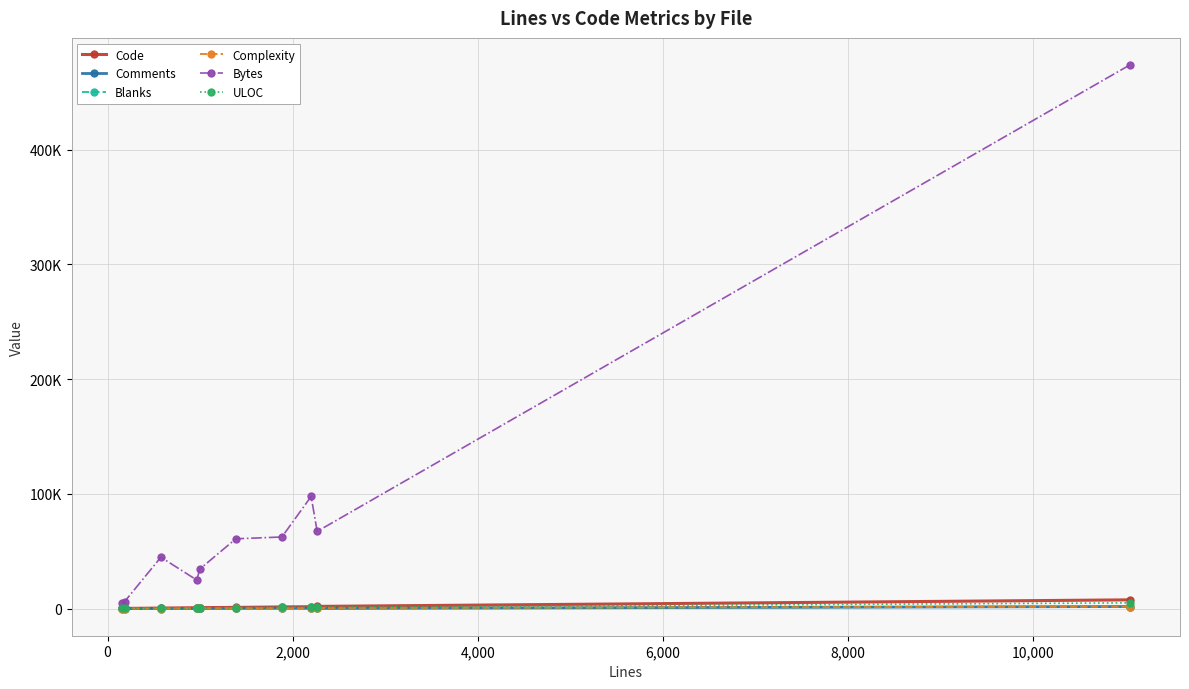

Which series has the widest spread of values?

Bytes